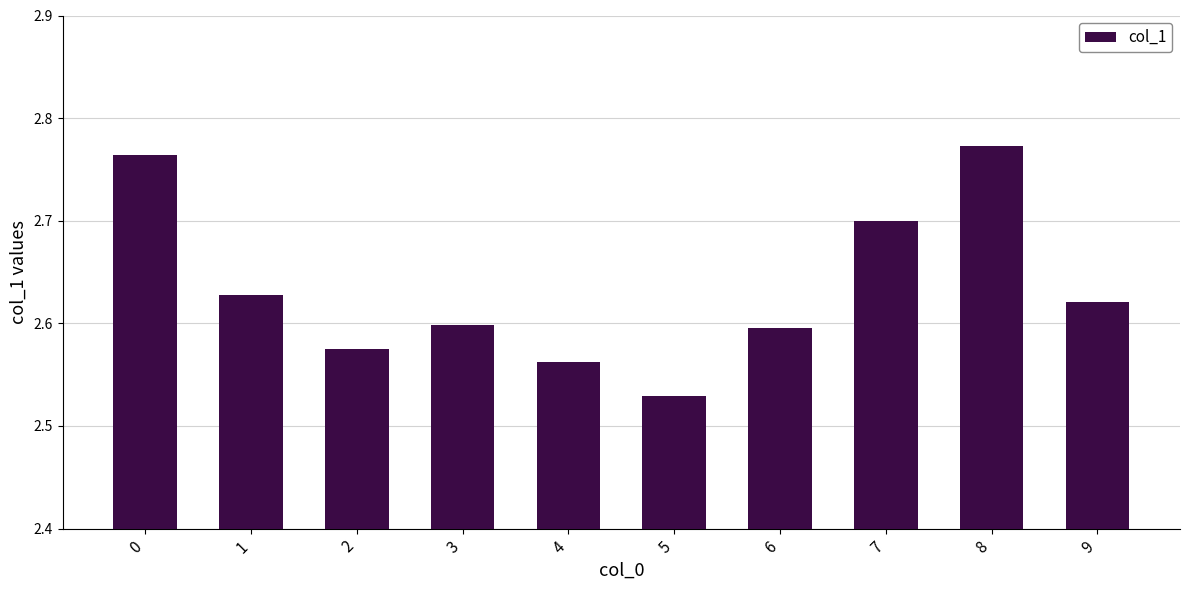

Which label corresponds to the largest value in the chart?

8